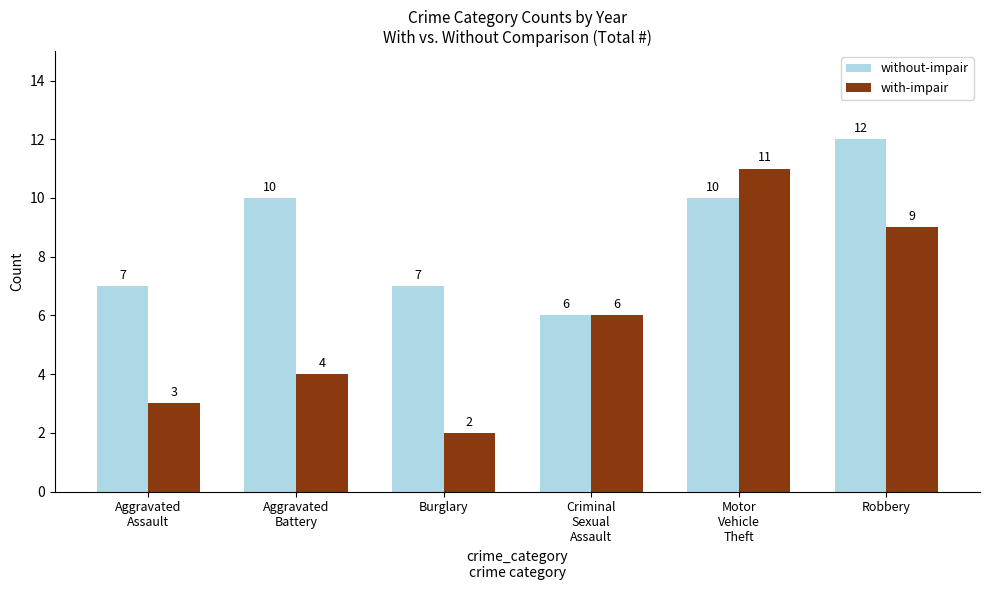

Count the with-impair values in the range 3 to 9.

4